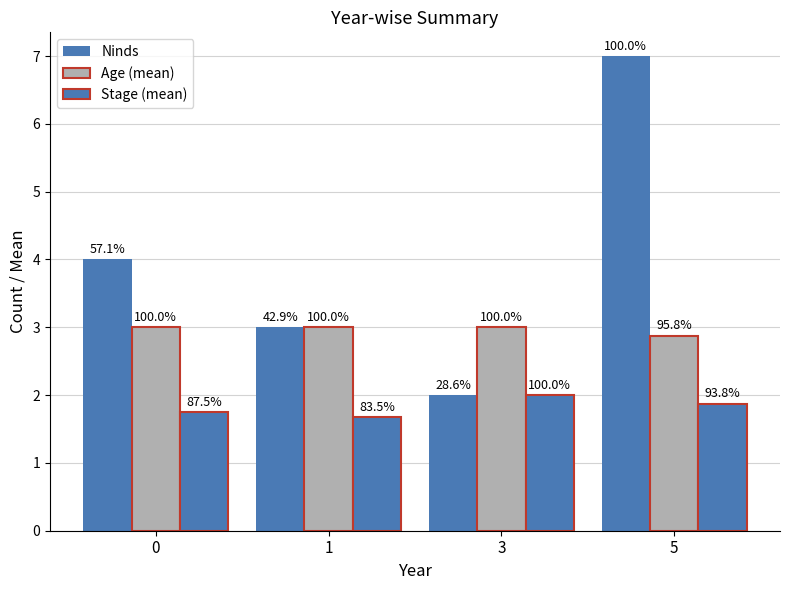

Between 0 and 1, which series saw the biggest shift?

Ninds